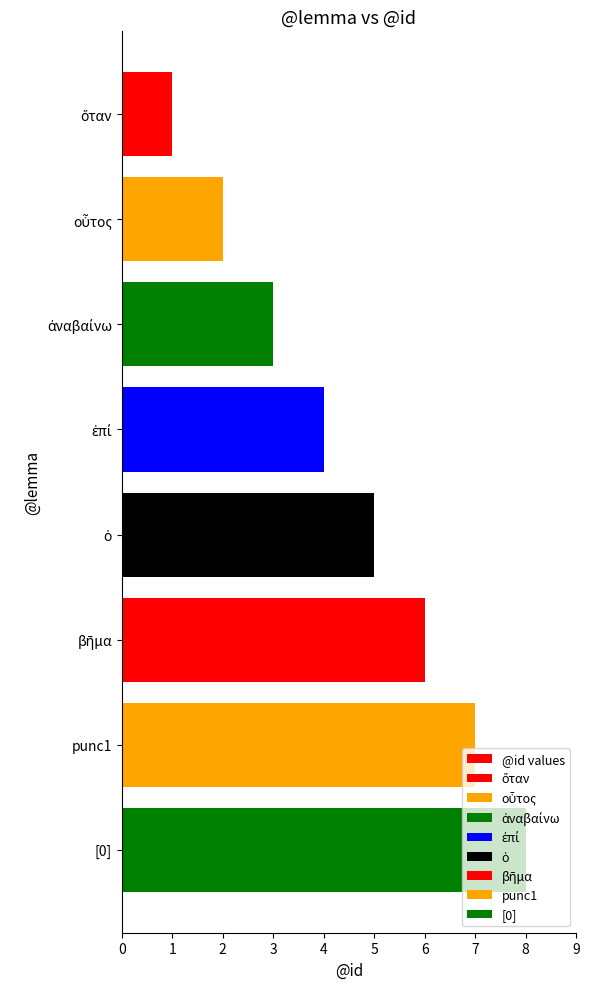

Approximately how many times larger is the value at ὅταν compared to ἀναβαίνω?

0.3